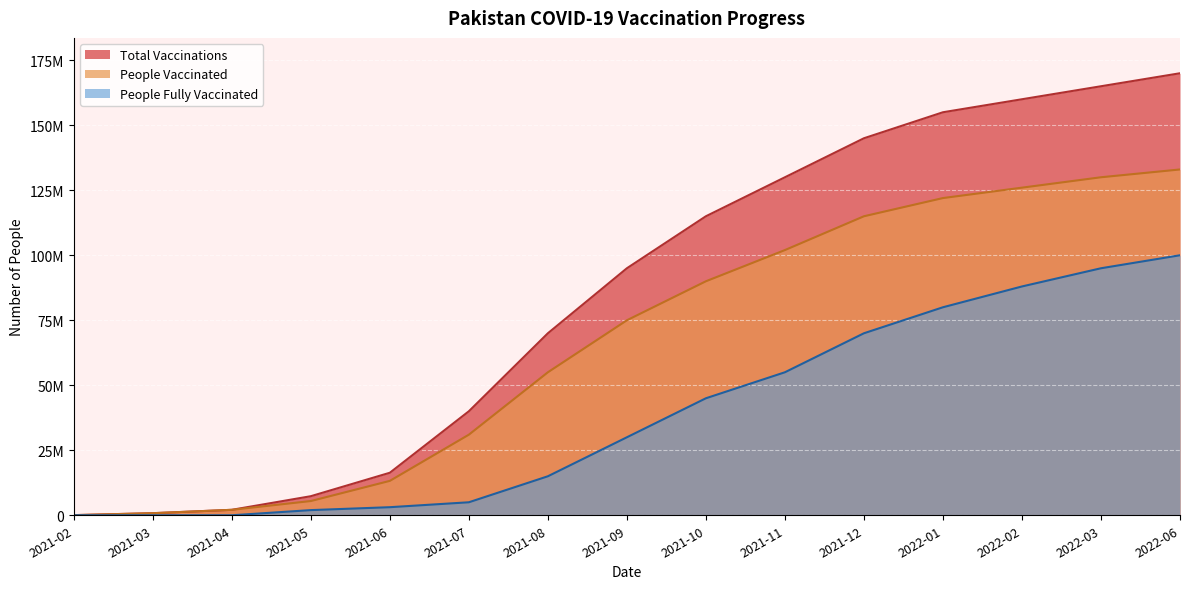

What is the approximate value of people_fully_vaccinated at 2022-03, to the nearest 50?

95000000